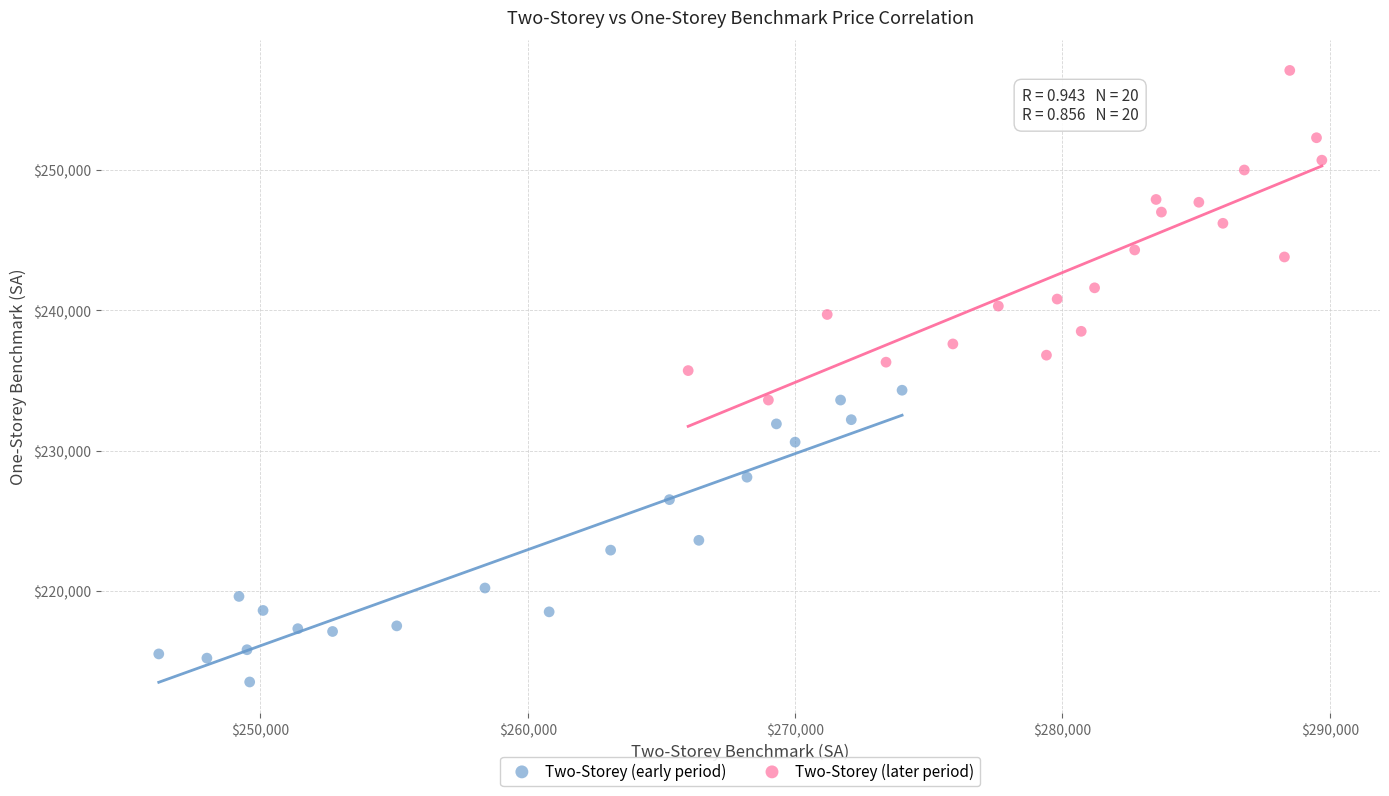

Which series reaches the maximum Y coordinate?

Two-Storey (later period)